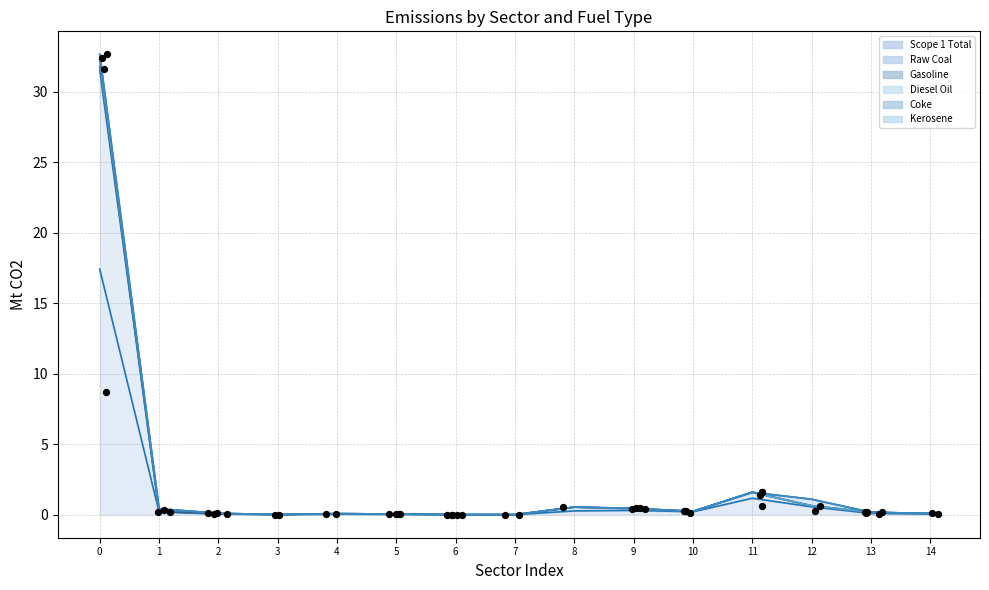

Is it true that Scope 1 Total equals 0.3 at 8?

True